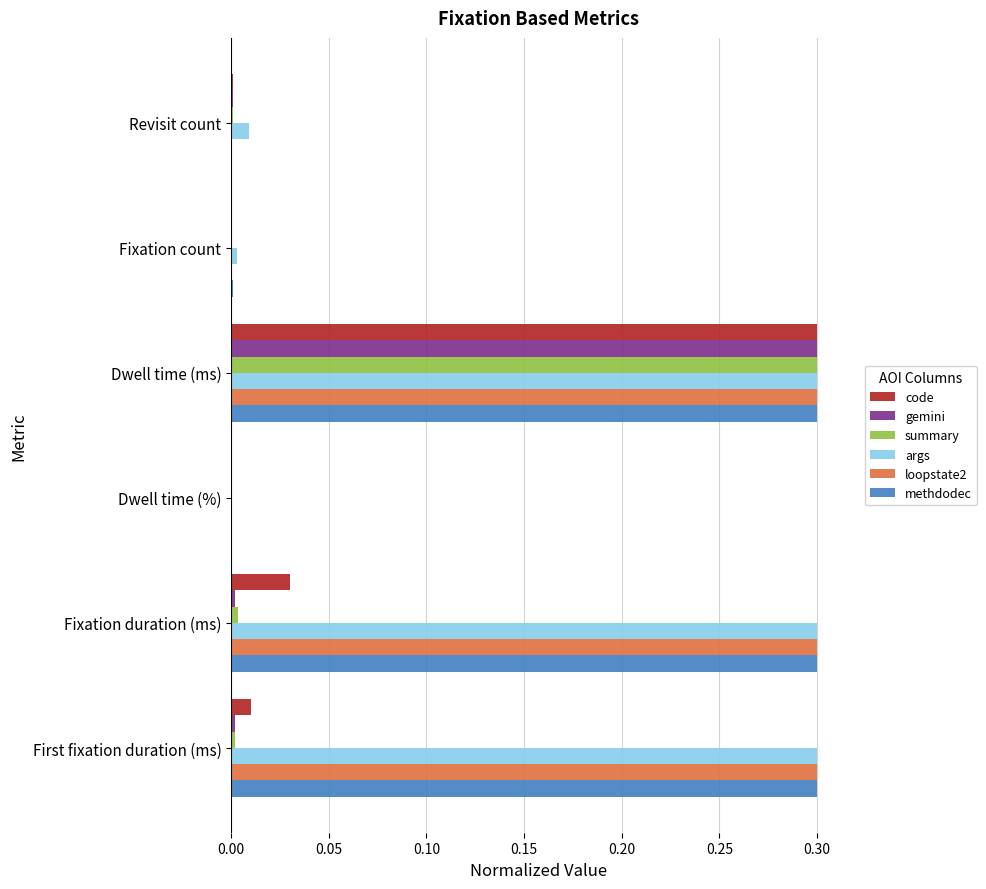

Is the value of code at First fixation duration (ms) greater than the value of gemini at First fixation duration (ms)?

Yes